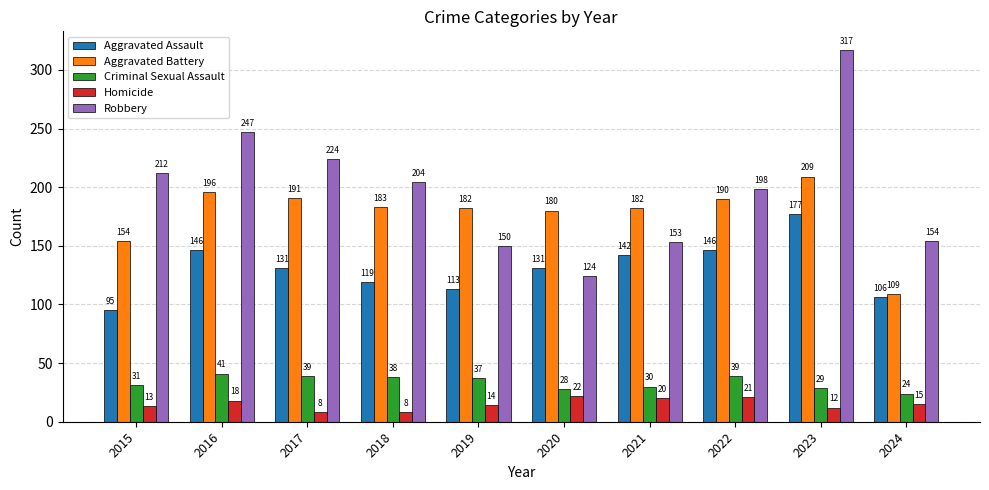

Which series changed the most between 2020 and 2024?

Aggravated Battery